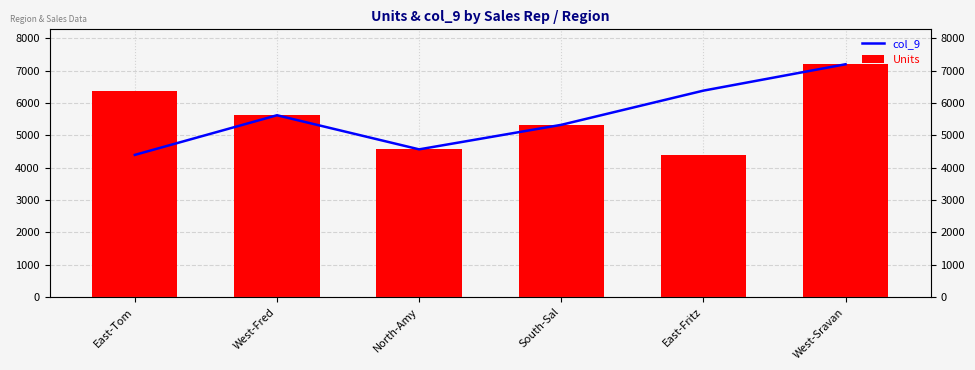

What value does the col_9 series have at West-Sravan, to the nearest 100?

7200